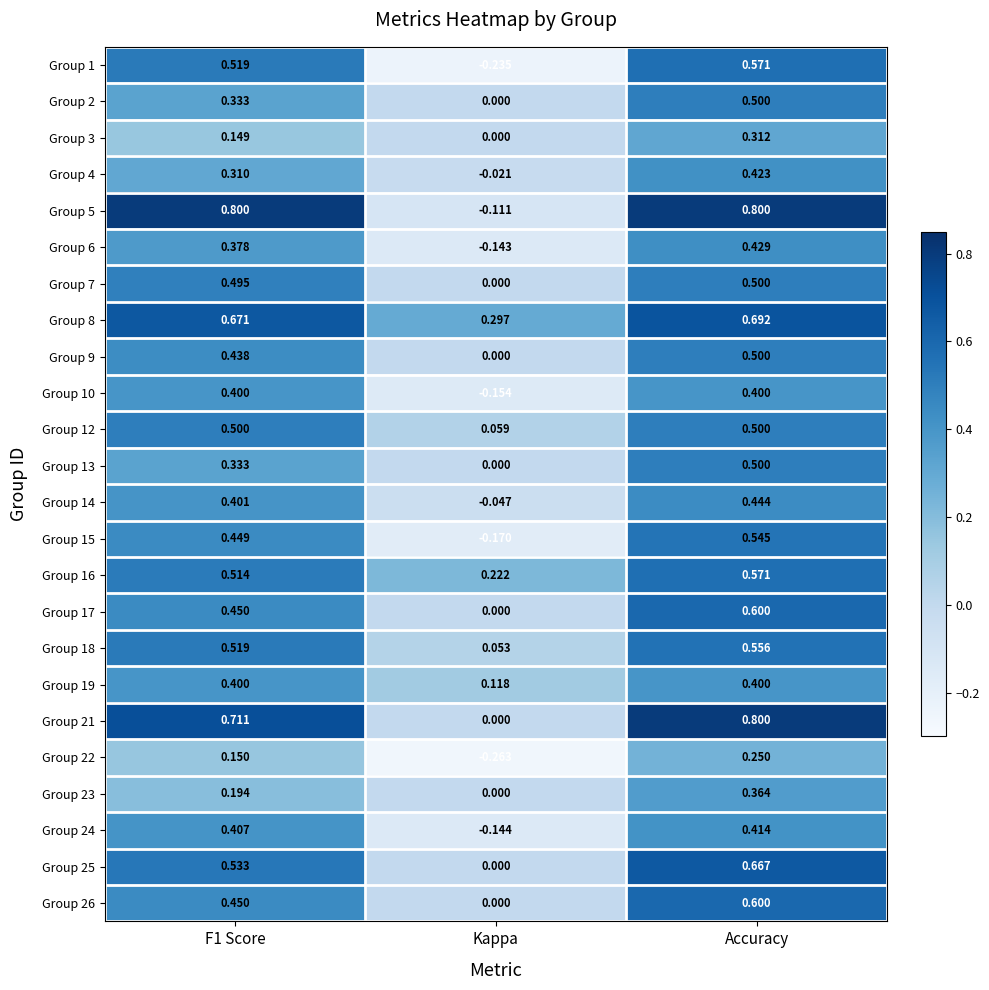

Is the value of Group 26 at F1 Score greater than the value of Group 8 at F1 Score?

No